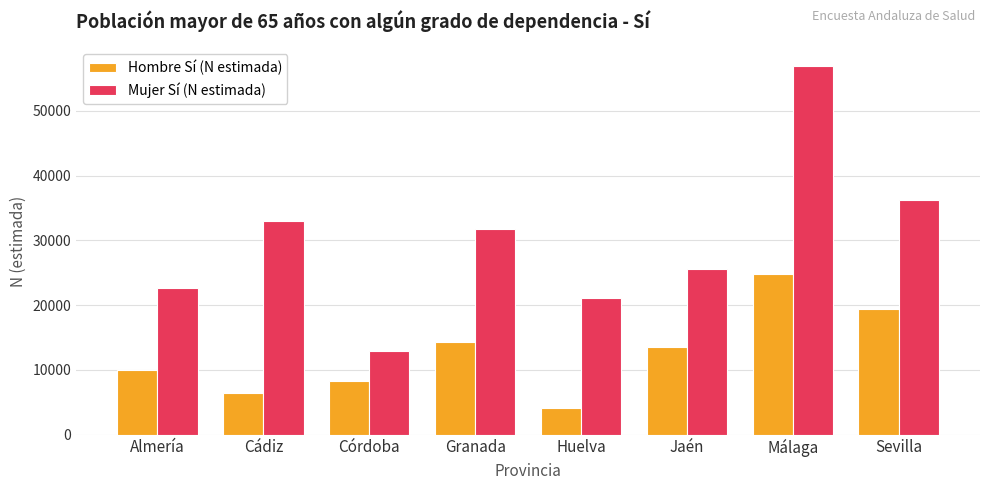

What is the label of the 4th bar from the right?

Huelva